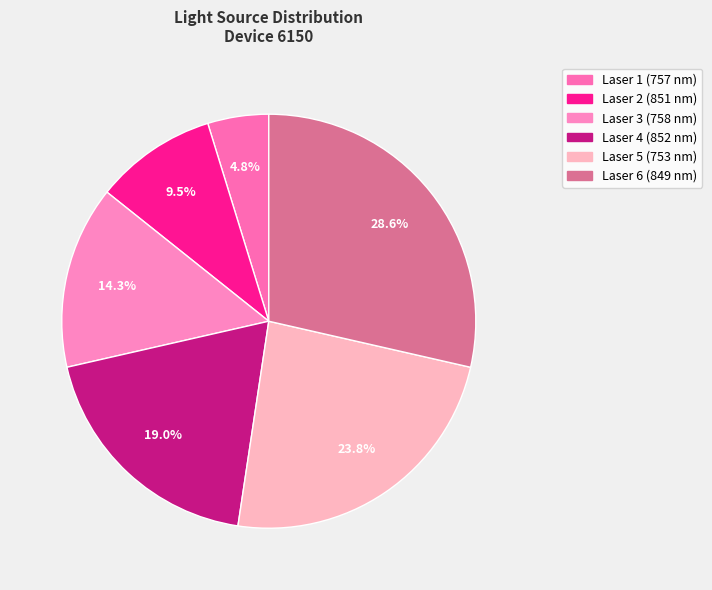

The Laser 6 (849 nm) slice represents 29% of the pie. True or false?

True